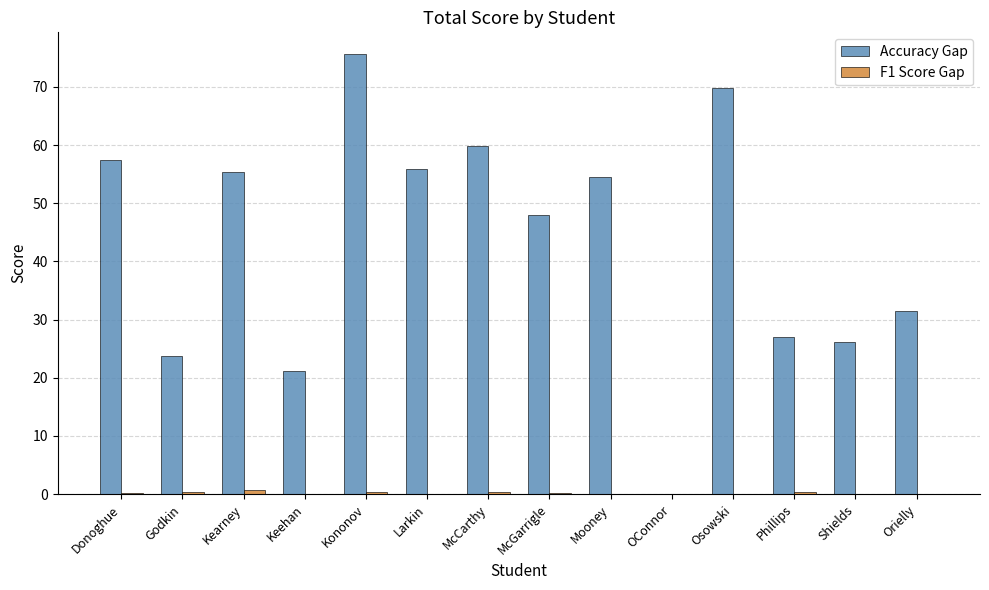

Which series changed the most between Mooney and Orielly?

Accuracy Gap